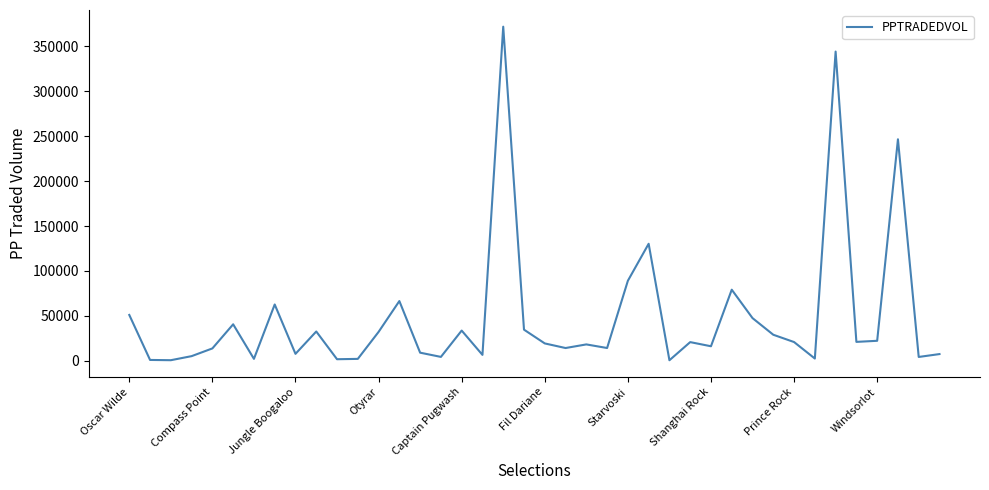

What is the maximum value shown in the chart?

371625.1